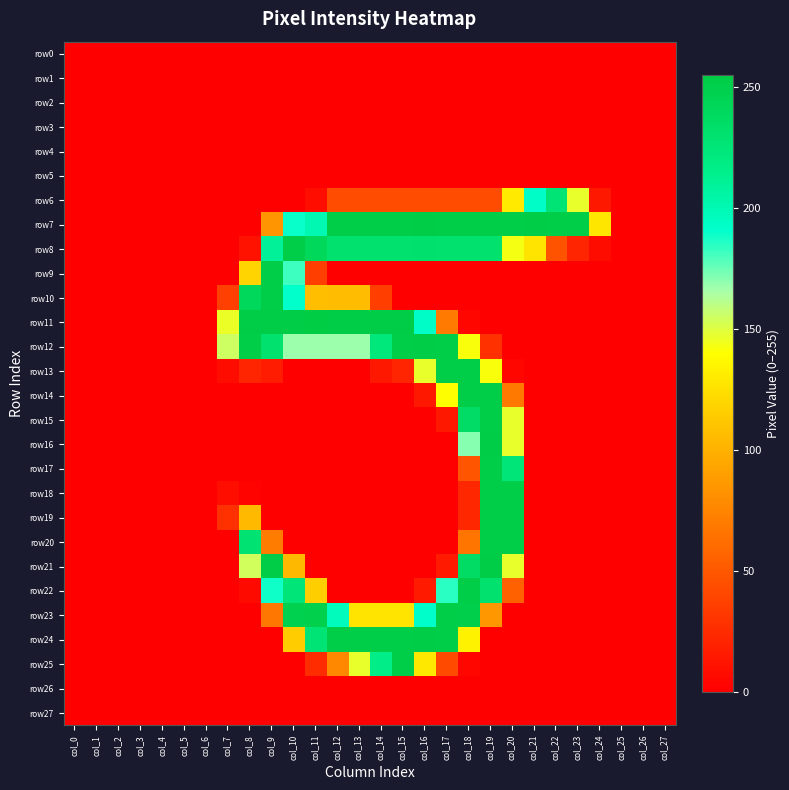

Which series has the largest total across all categories?

row7